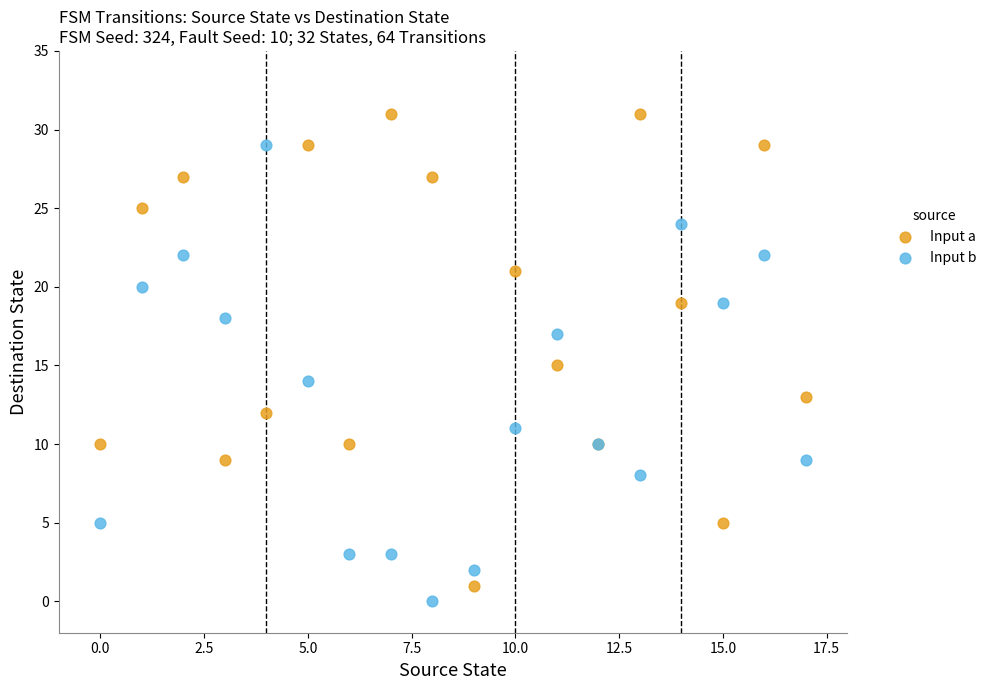

Which series reaches the maximum Y coordinate?

Input a